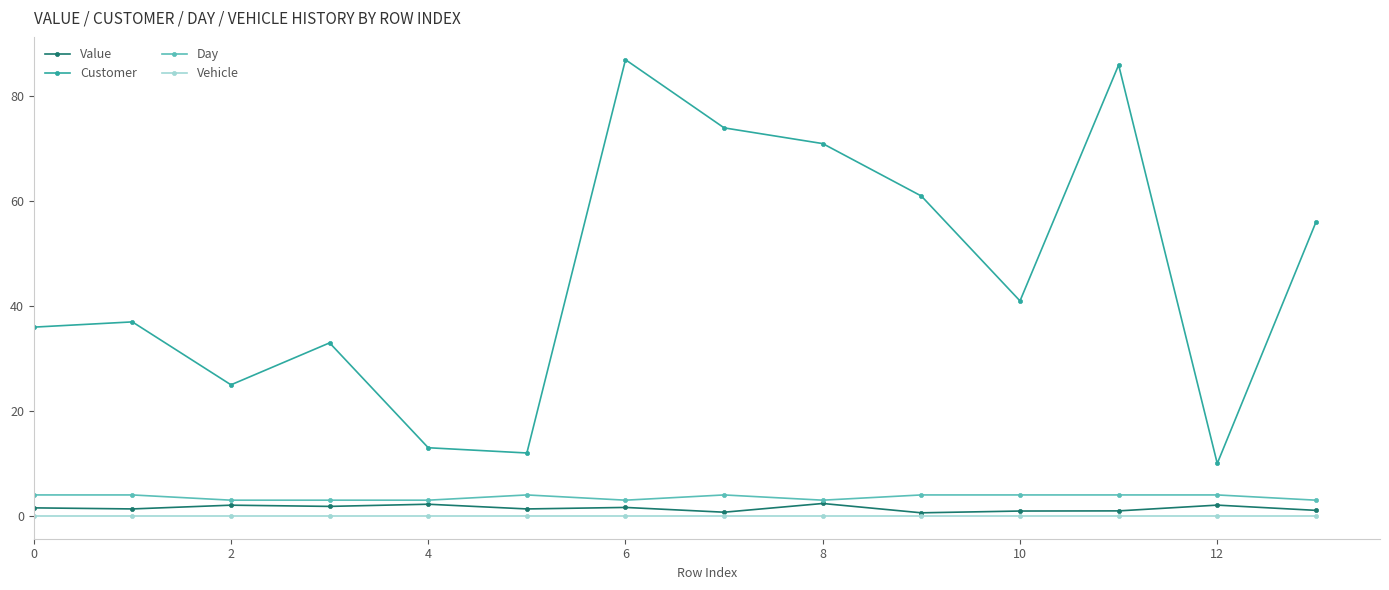

Which series has the largest range (max minus min)?

Customer